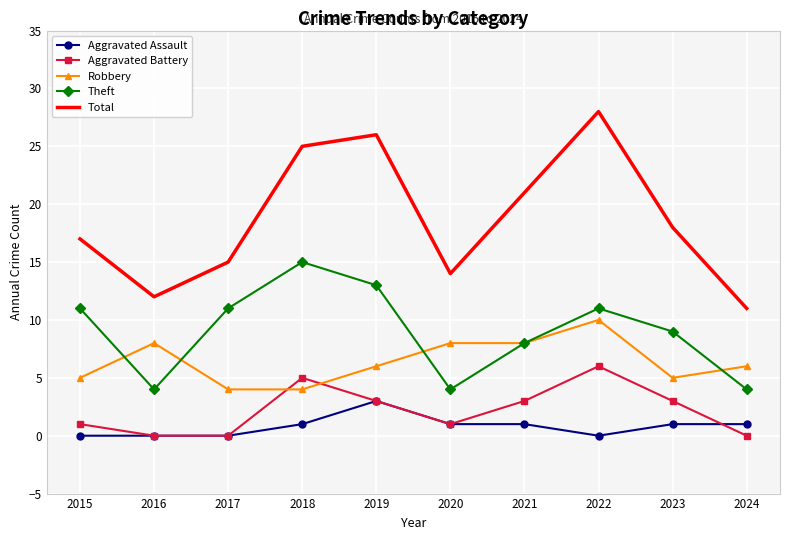

In Total, how many points are higher than both neighbors (excluding endpoints)?

2